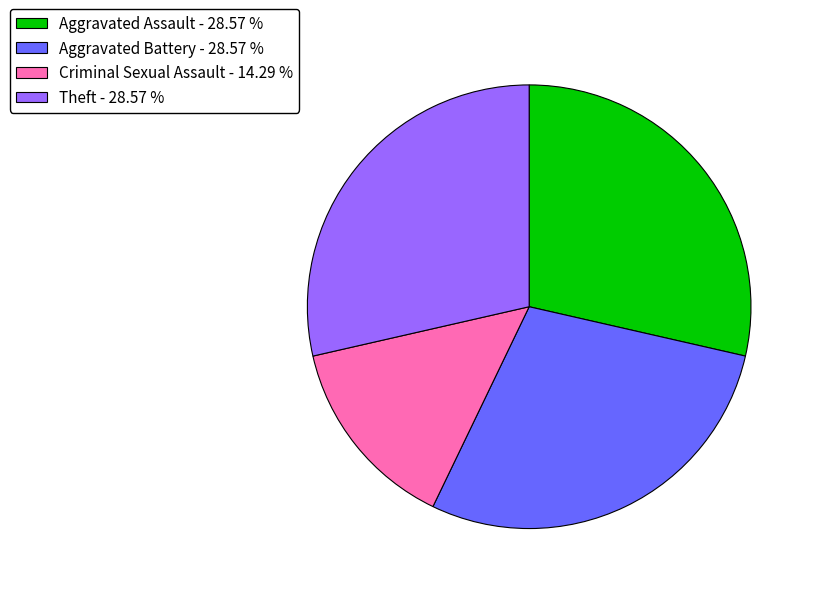

Does any single category account for the majority?

No